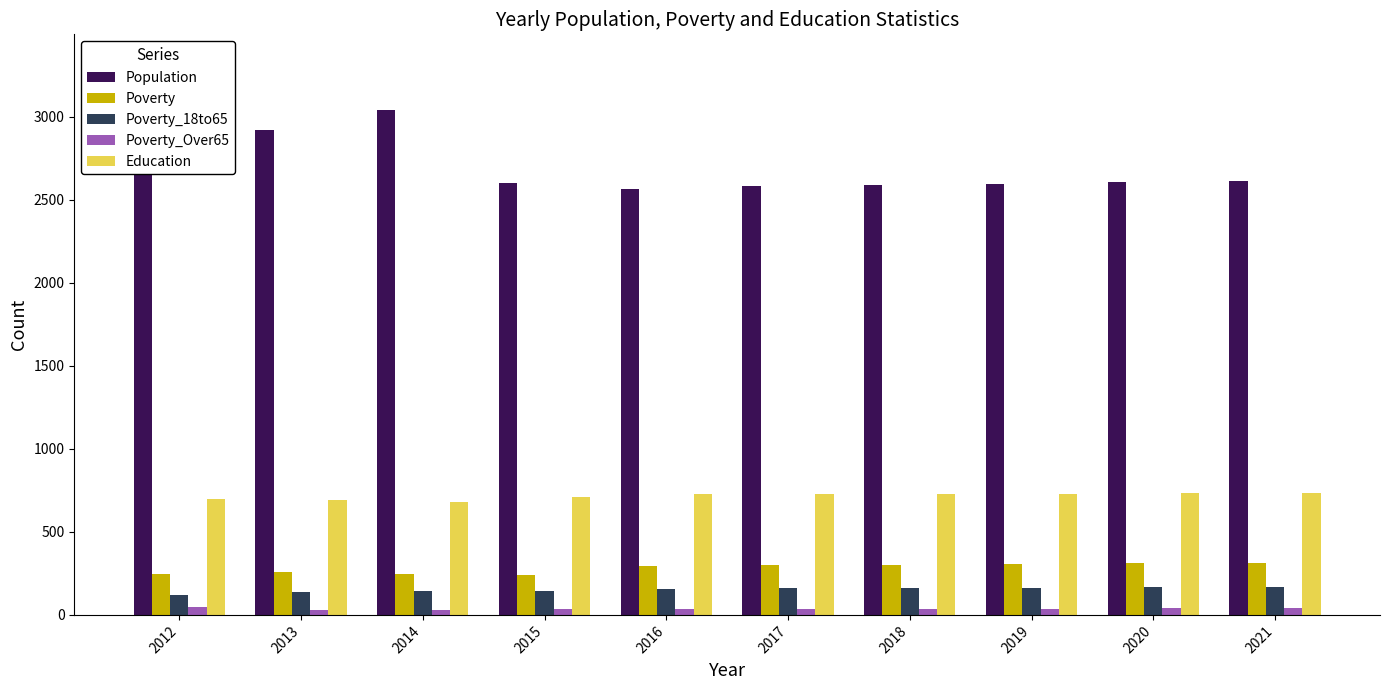

What are all the series names shown in the legend?

Population, Poverty, Poverty_18to65, Poverty_Over65, Education